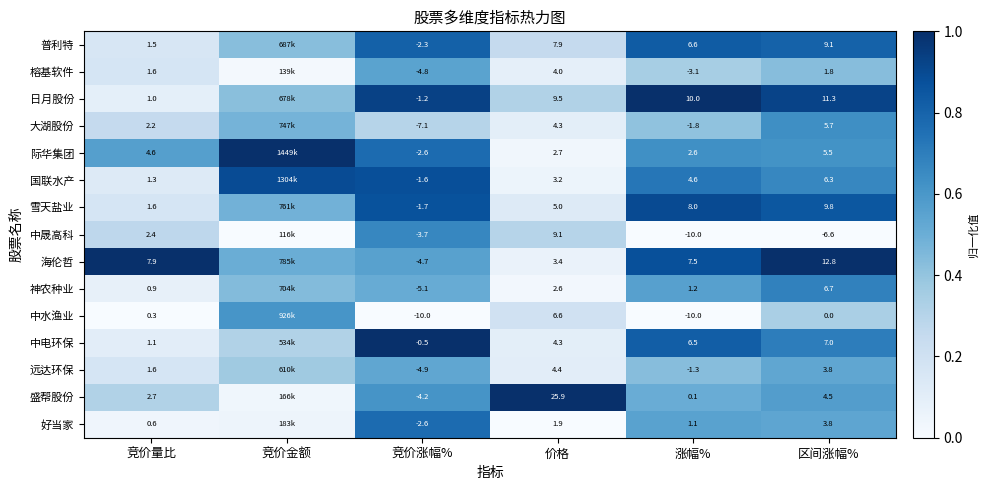

Is the value of 中电环保 at 竞价量比 greater than the value of 国联水产 at 竞价涨幅%?

Yes